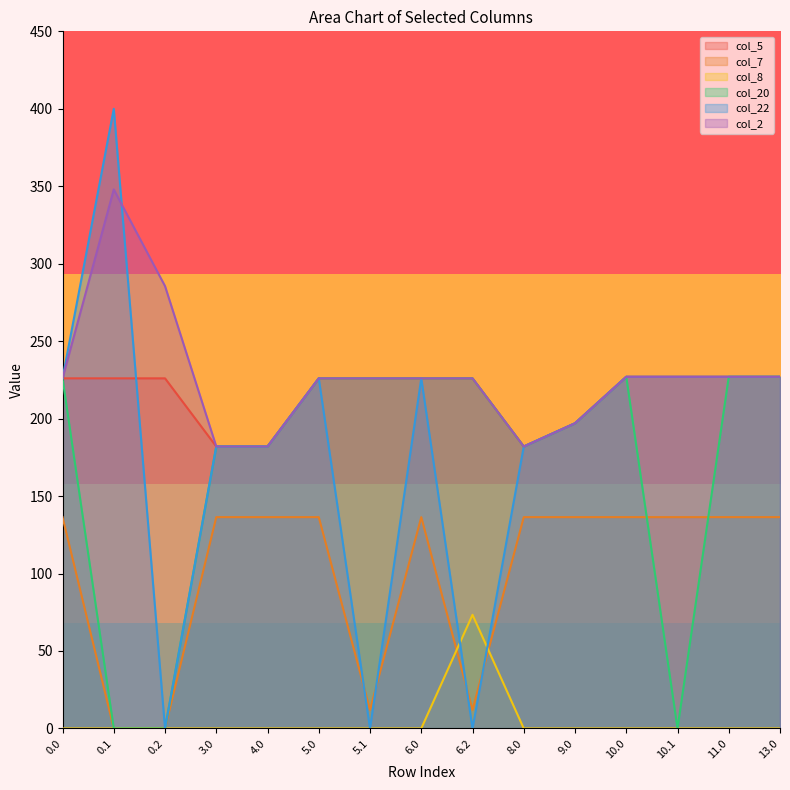

The col_8 series shows 42.9 at 9.0. True or false?

False